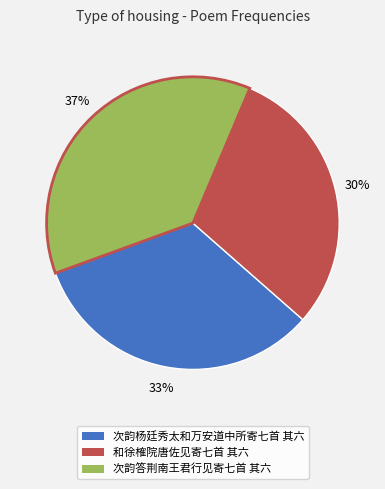

To the nearest percent, what is the average slice percentage?

33%